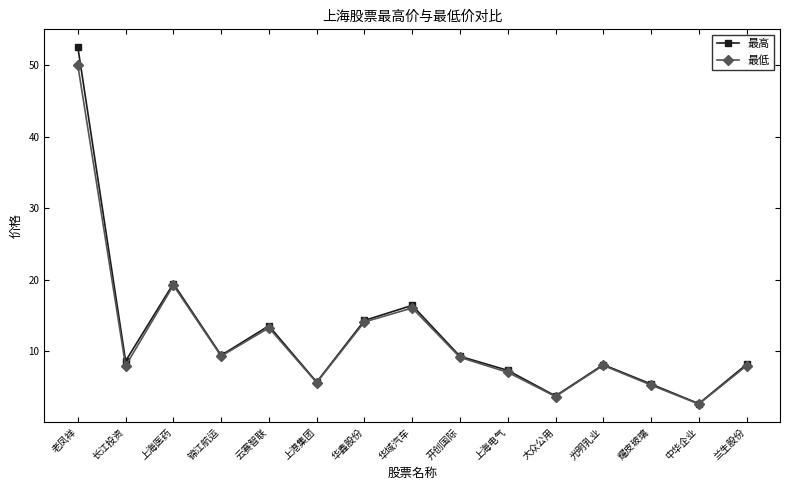

What is the label of the 12th point from the right?

锦江航运